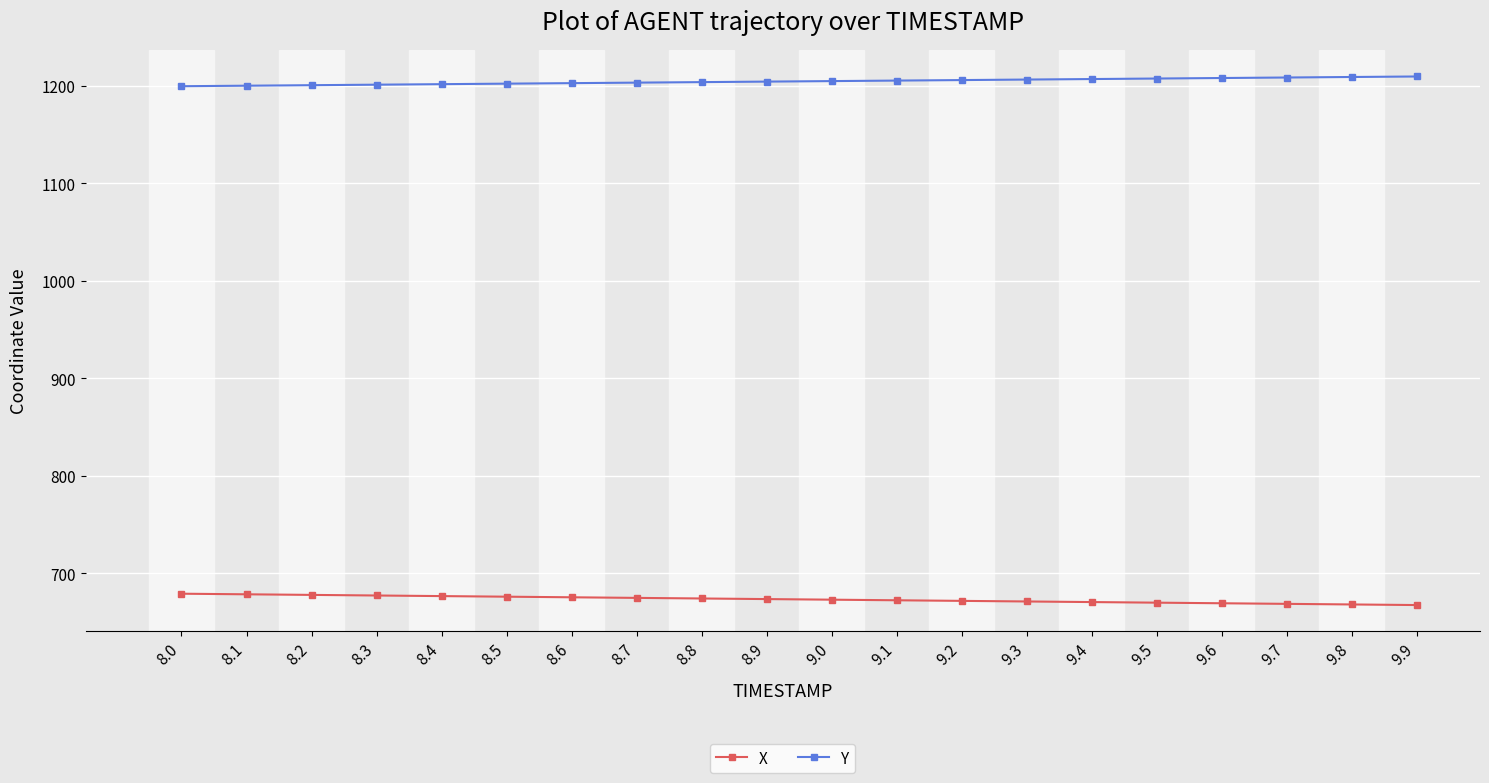

How many categories are shown in the chart?

20